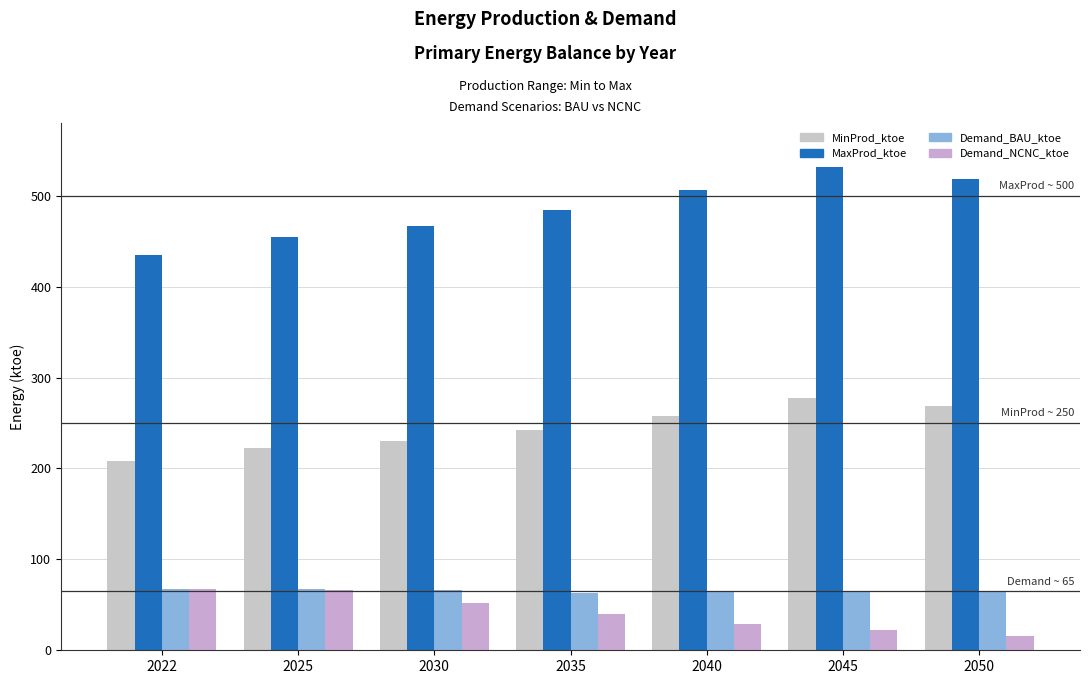

Count the number of categories in the chart.

7